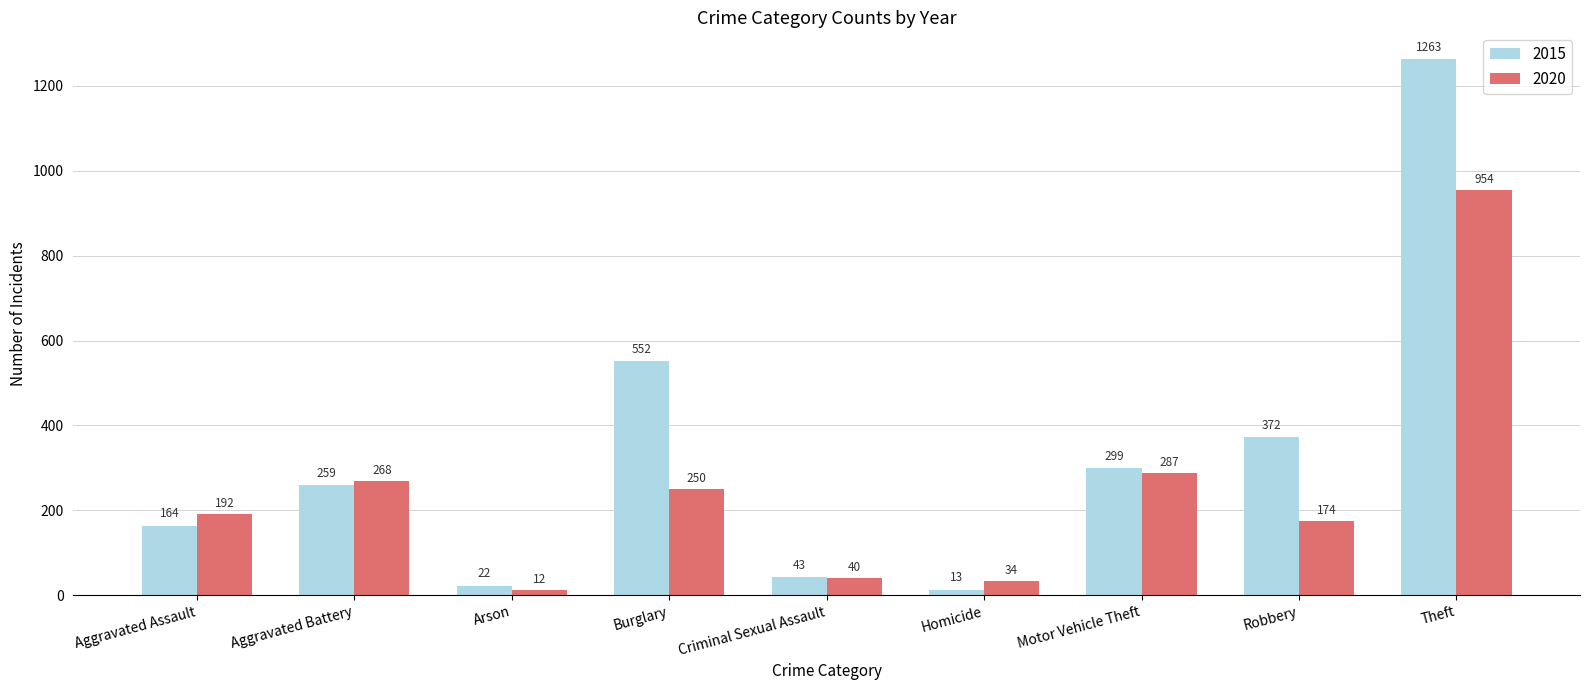

Rank the series by their maximum value, from lowest to highest.

2020, 2015